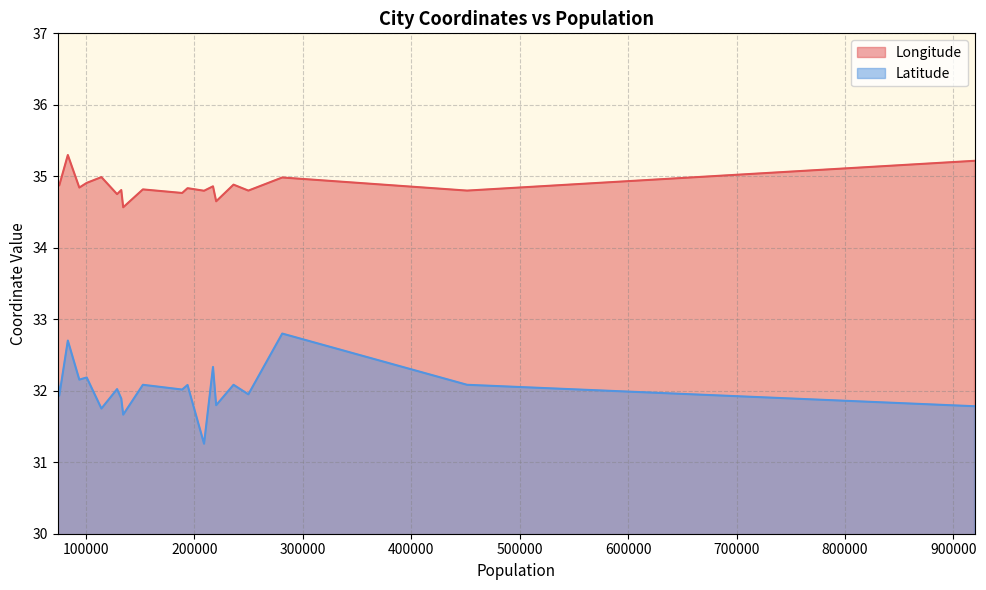

Reading left to right, transcribe all the data shown in this chart.

Longitude: 919438=35.2	451523=34.8	281087=35.0	249860=34.8	236169=34.9	220174=34.7	217244=34.9	209000=34.8	193774=34.8	188834=34.8	152596=34.8	128800=34.8	134454=34.6	132671=34.8	114371=35.0	100800=34.9	93989=34.8	83400=35.3	74000=34.9	75500=34.9
Latitude: 919438=31.8	451523=32.1	281087=32.8	249860=31.9	236169=32.1	220174=31.8	217244=32.3	209000=31.3	193774=32.1	188834=32.0	152596=32.1	128800=32.0	134454=31.7	132671=31.9	114371=31.8	100800=32.2	93989=32.2	83400=32.7	74000=32.2	75500=31.9